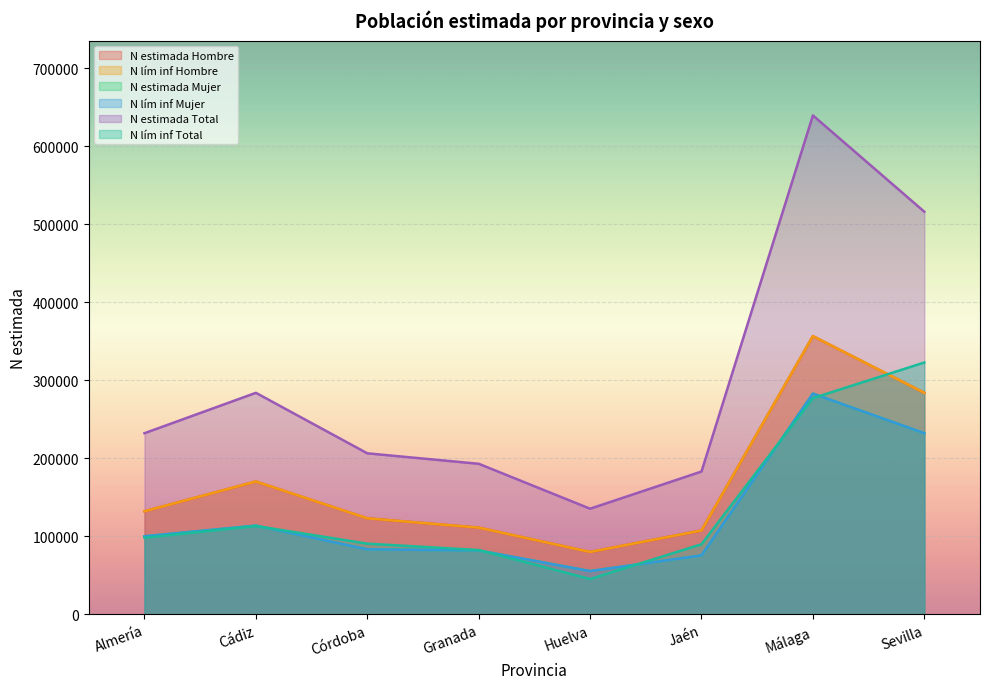

Count the number of data series in this chart.

6